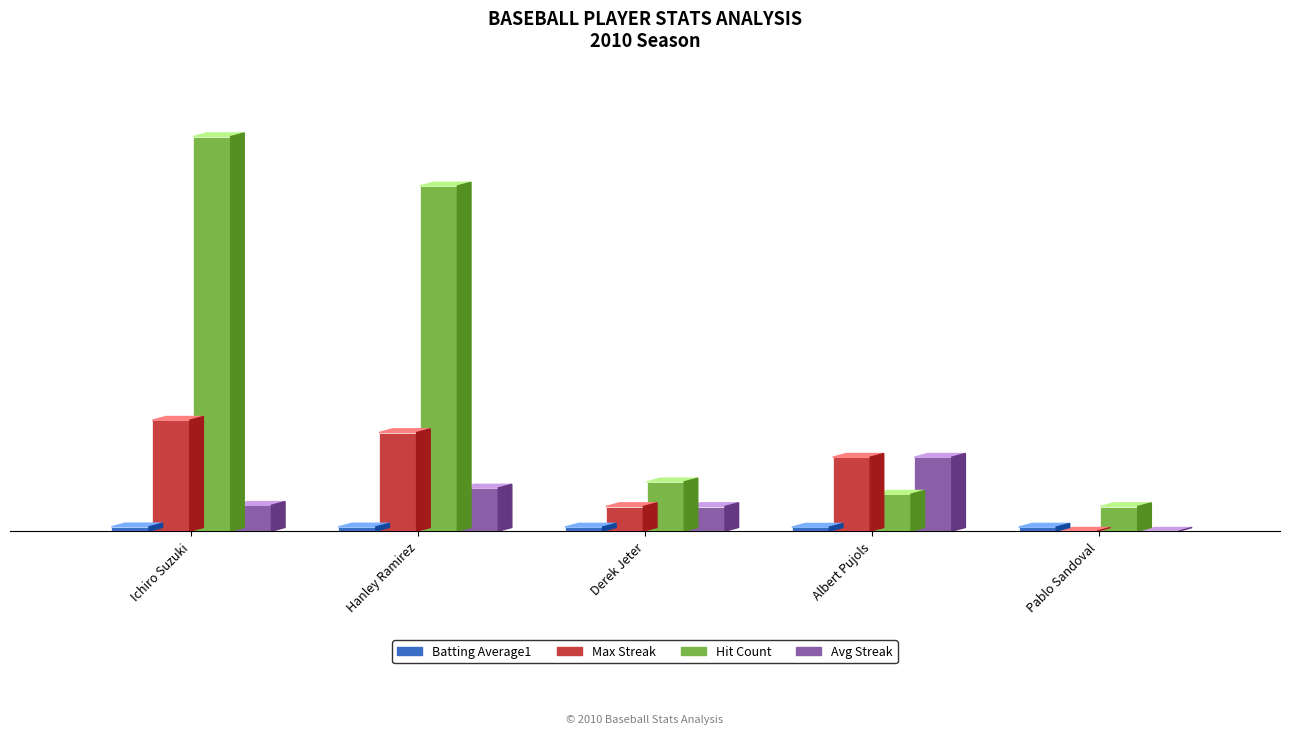

Between Hanley Ramirez and Derek Jeter, which series saw the biggest shift?

Hit Count